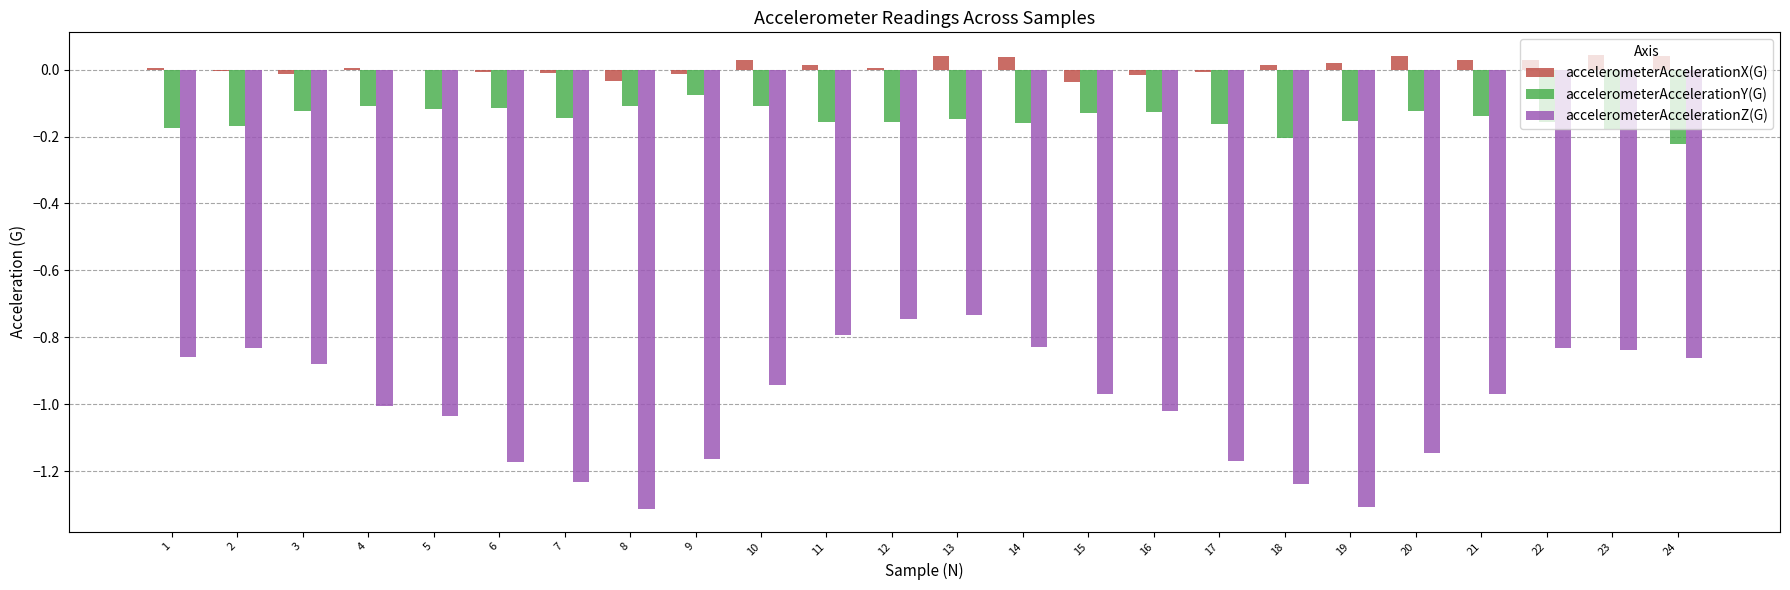

What are all the series names shown in the legend?

accelerometerAccelerationX(G), accelerometerAccelerationY(G), accelerometerAccelerationZ(G)